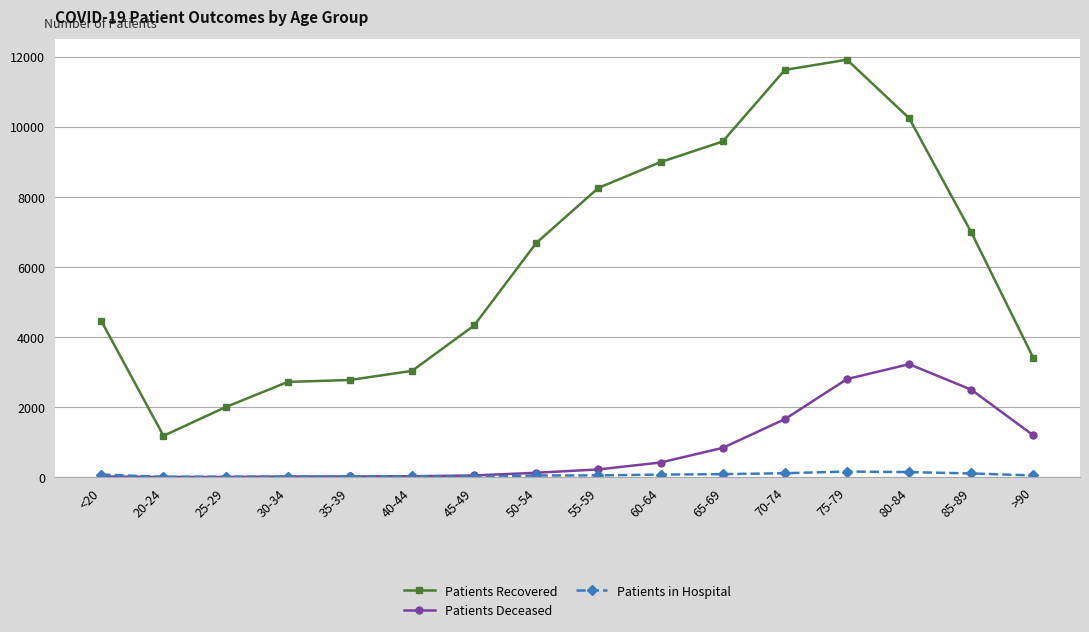

At how many categories does at least one series exceed 7072?

6